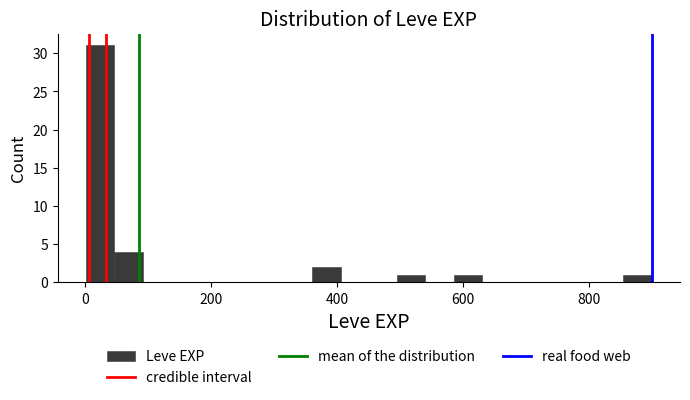

Read against the x-axis, roughly where is the centre of the tallest bar?

20